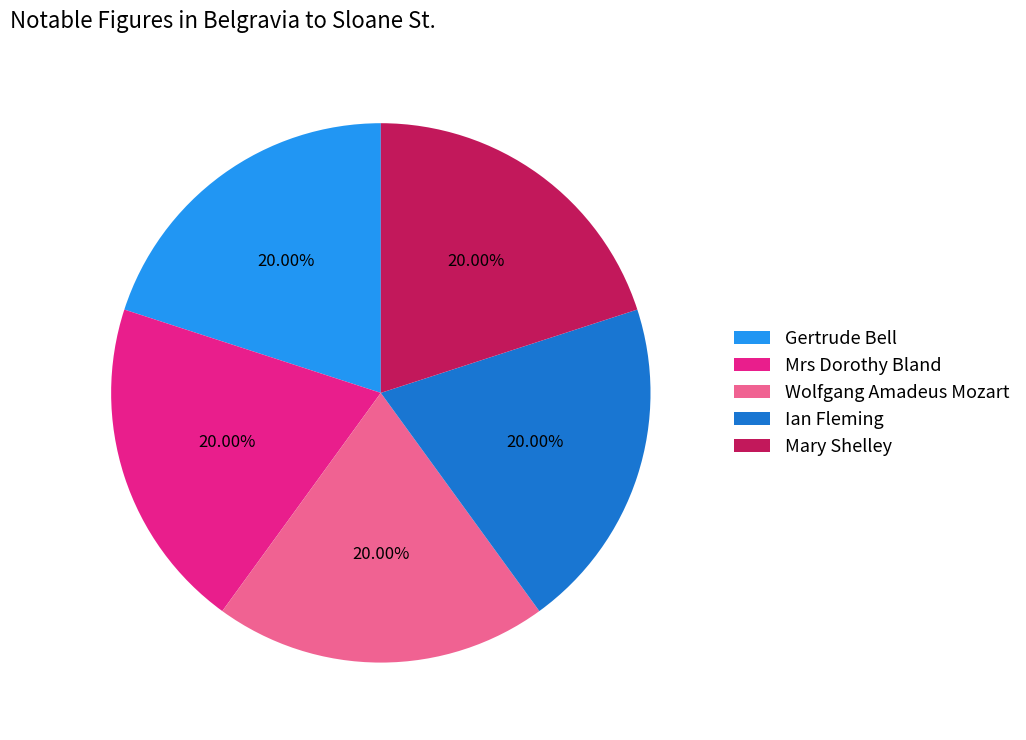

Is Mary Shelley the majority of the pie?

No